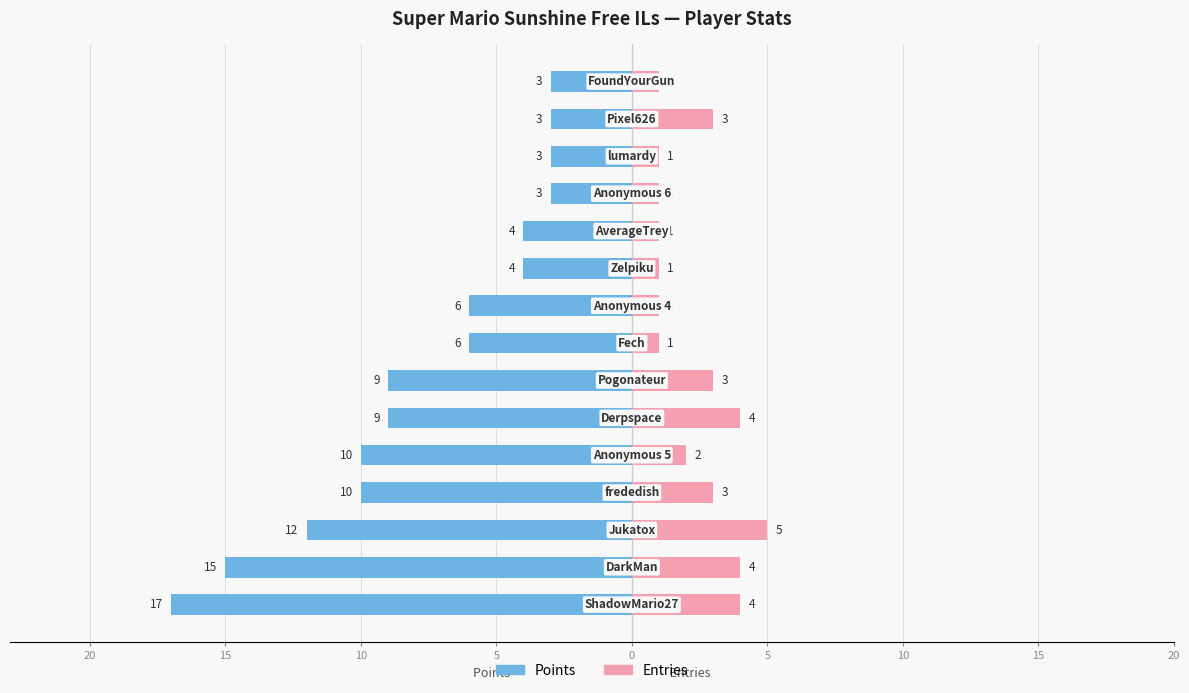

What is the difference between the maximum and minimum values in the Points series?

14